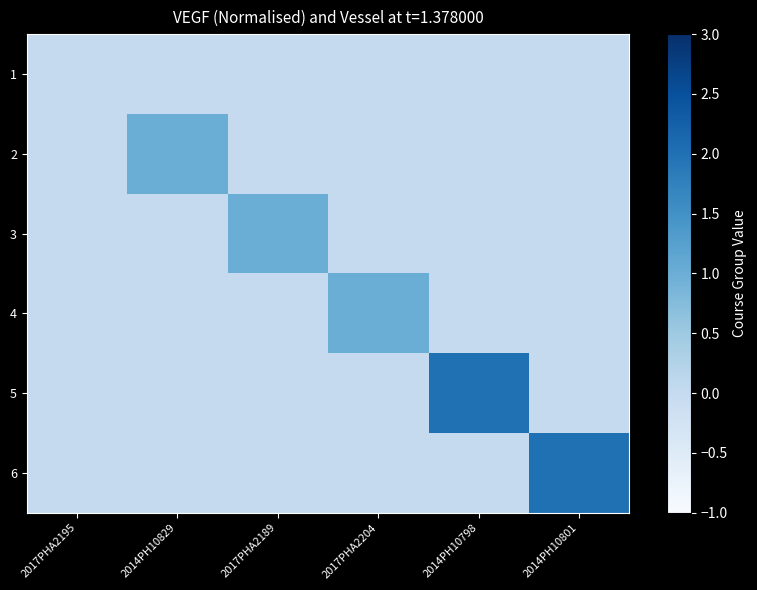

Where is 1 nearest to the value 0?

2017PHA2195